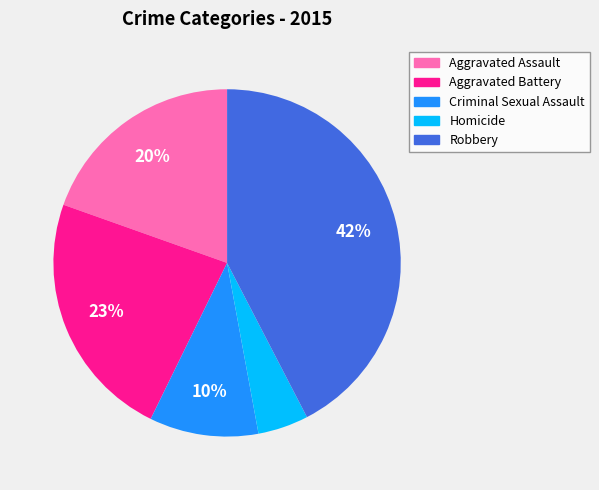

Is there any slice that represents more than half of the pie?

No